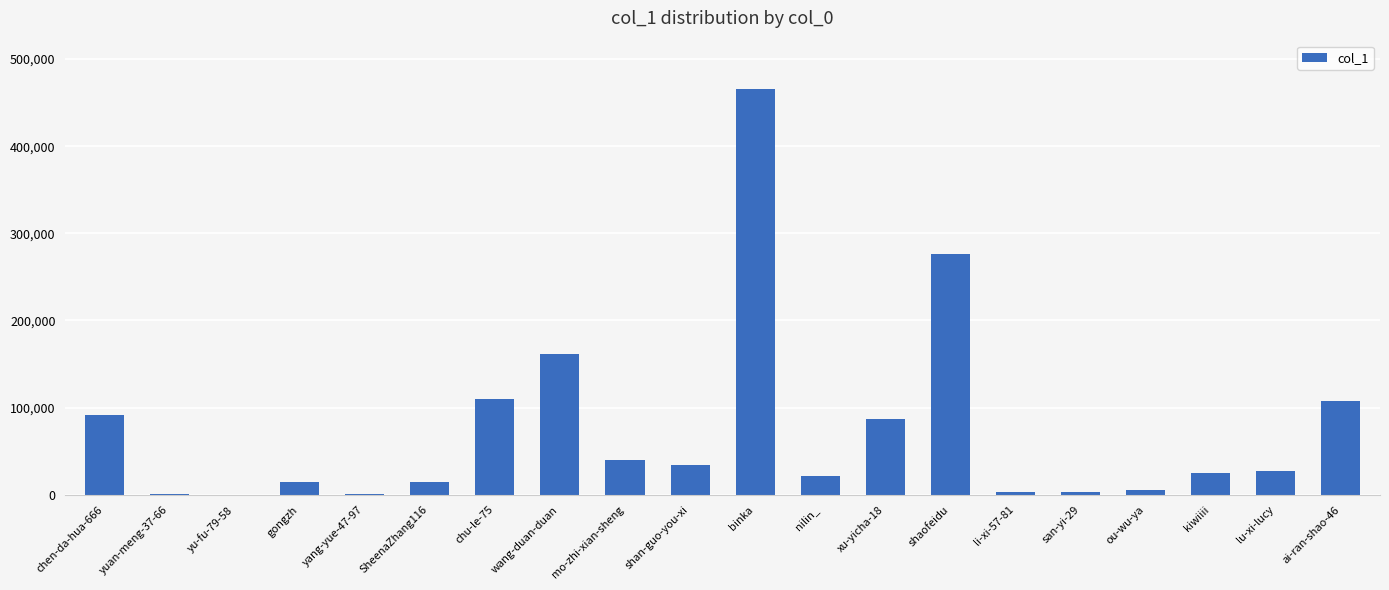

What is the ratio of the value at wang-duan-duan to the value at li-xi-57-81?

53.9